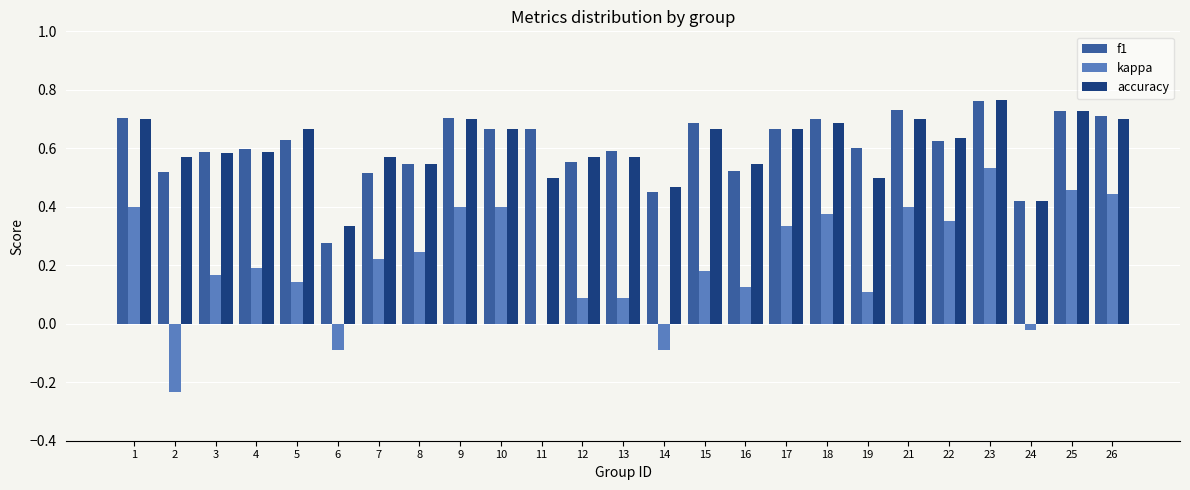

Between 14 and 25, which series saw the biggest shift?

kappa